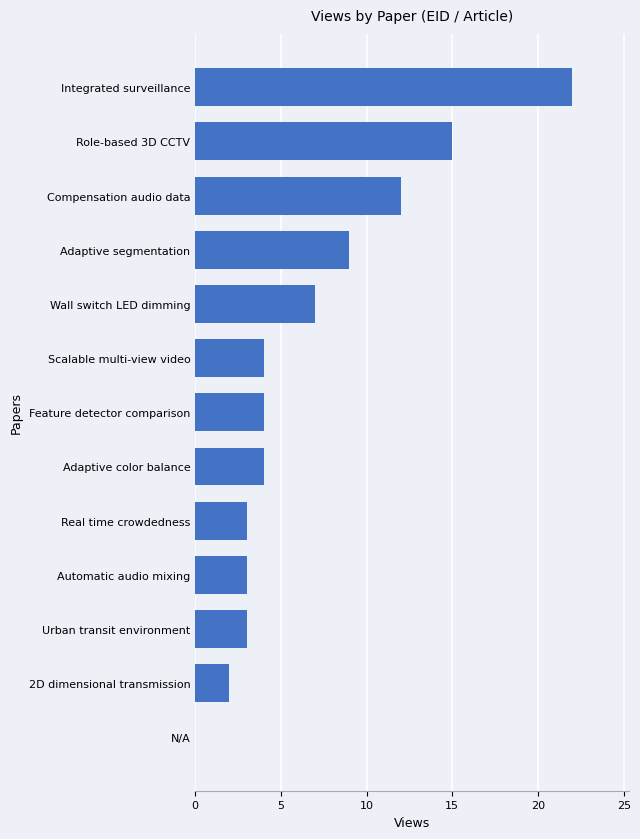

What is the sum of all values?

88